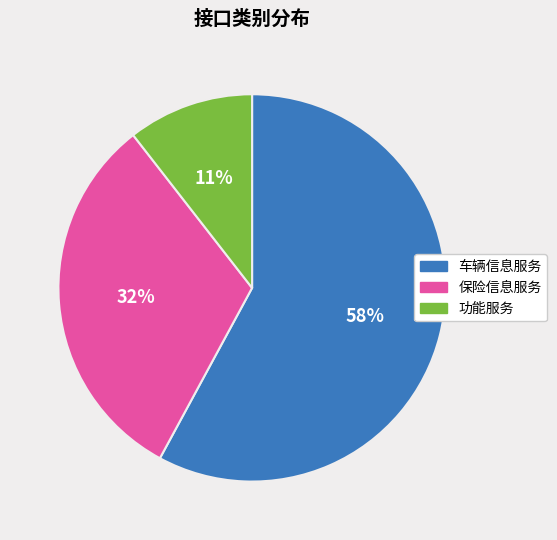

Which category has the smallest portion of the pie?

功能服务